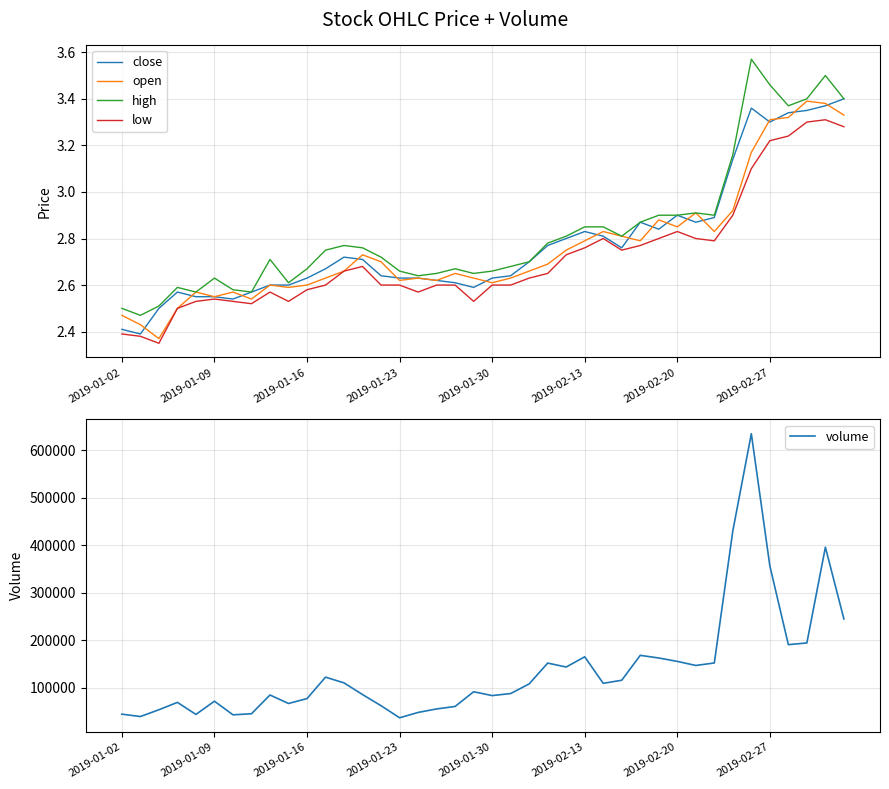

Count the number of categories in the chart.

40